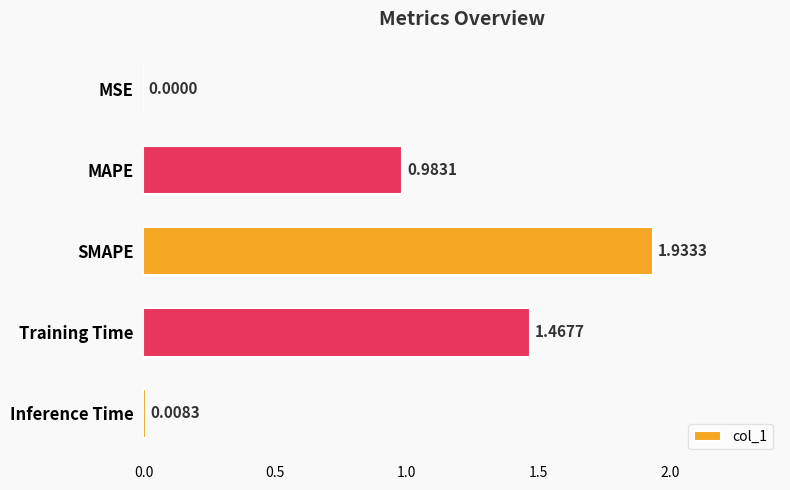

Which label corresponds to the largest value in the chart?

SMAPE